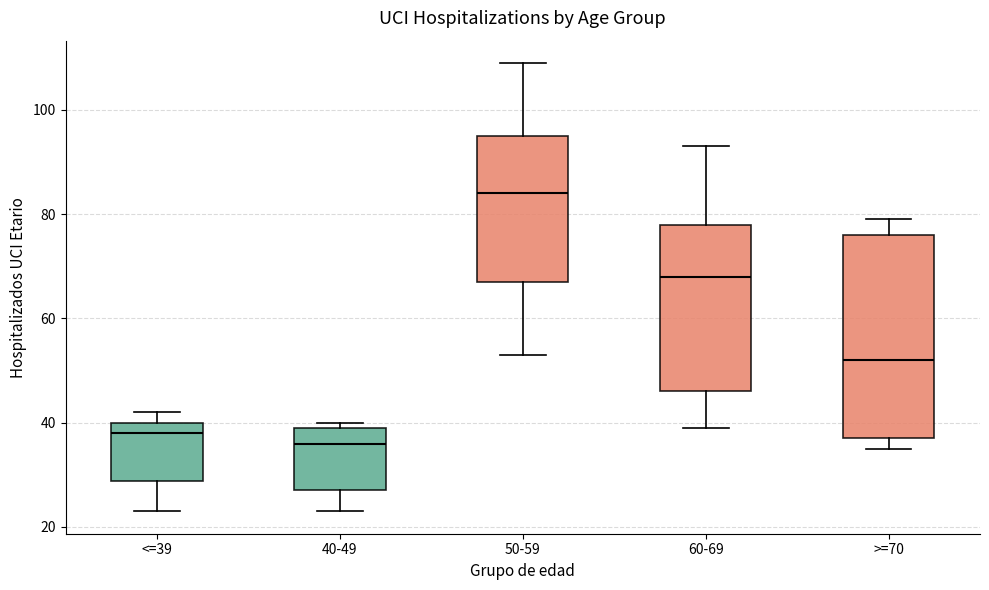

Comparing the boxes themselves (not the whiskers), which one is the tallest?

>=70